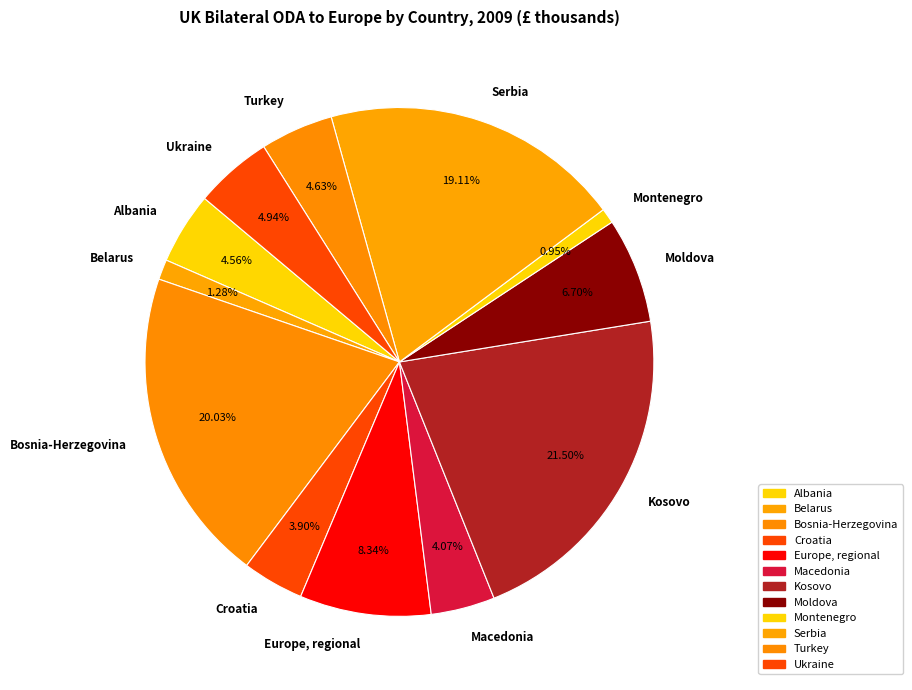

To the nearest percent, what portion does Europe, regional represent?

8%